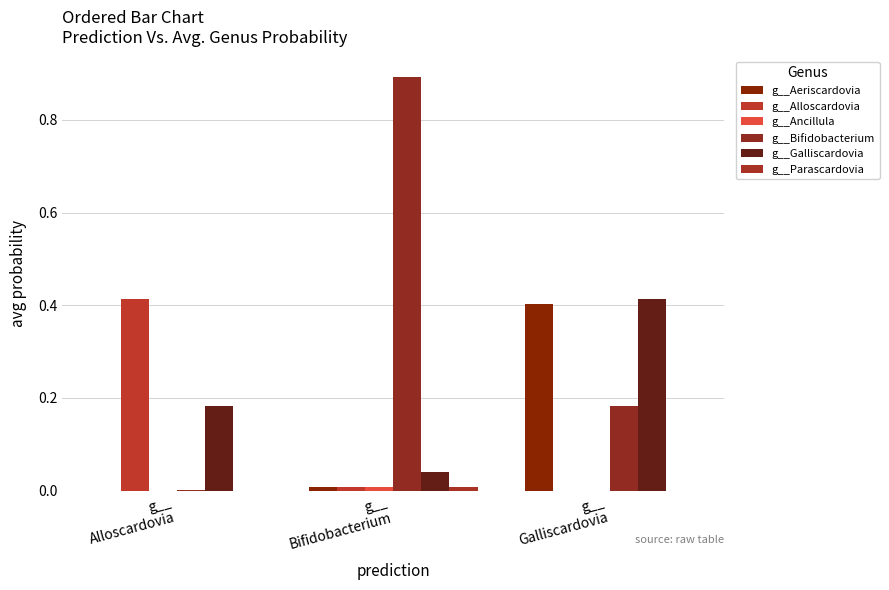

What is the label of the 2nd bar from the left?

g__
Bifidobacterium